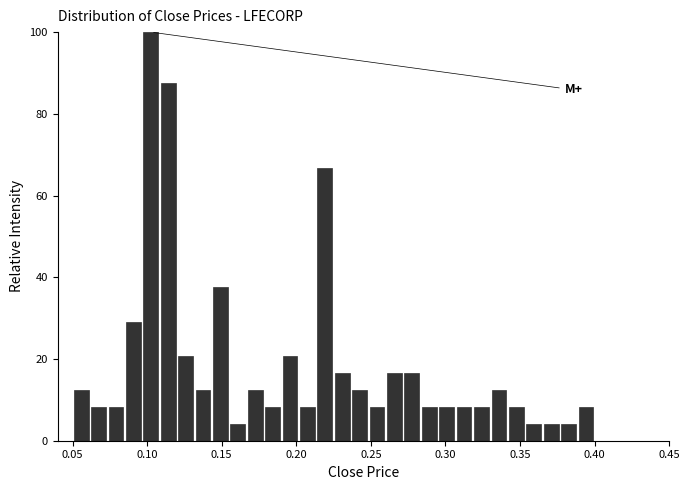

Read against the x-axis, roughly where is the centre of the tallest bar?

0.105